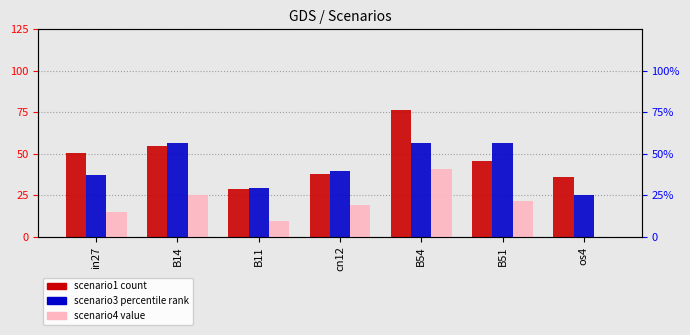

How many groups of bars are there?

7